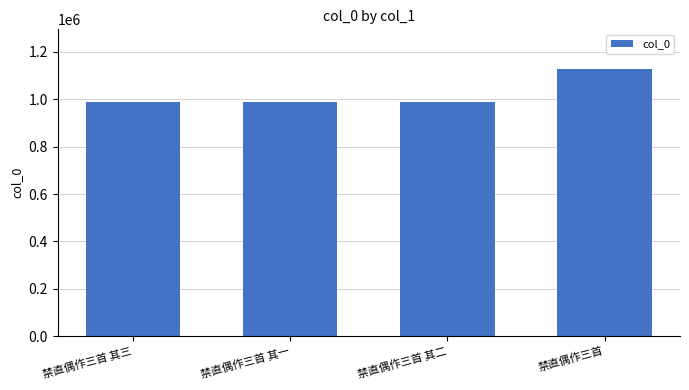

The chart shows a value of 1508249 at 禁直偶作三首 其三. True or false?

False